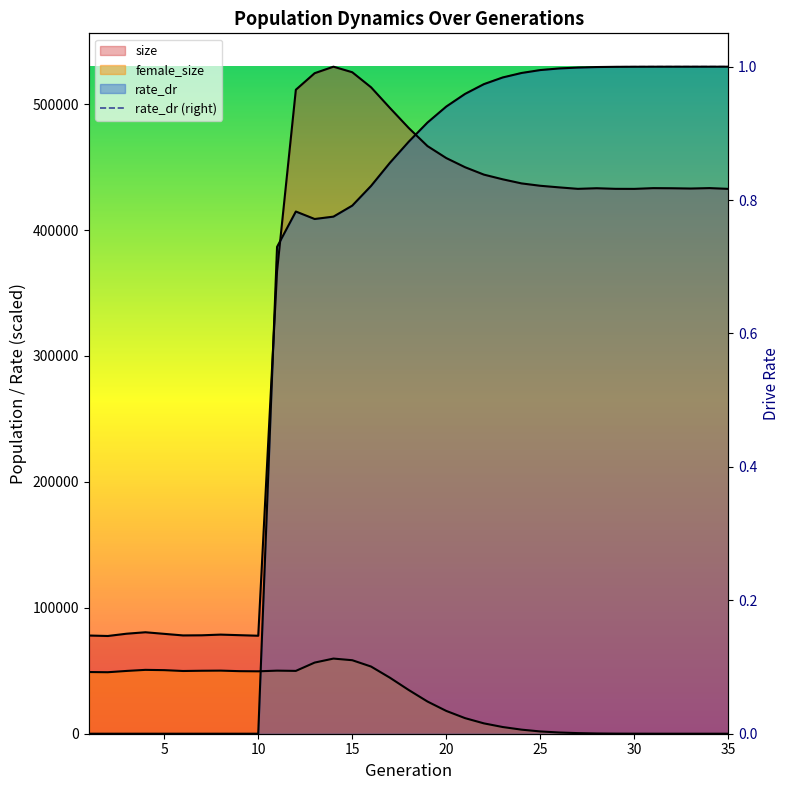

Reading left to right, extract all data points from this chart.

0.0	0.0	0.0	0.0	0.0	0.0	0.0	0.0	0.0	0.0	0.7	0.8	0.8	0.8	0.8	0.8	0.9	0.9	0.9	0.9	1.0	1.0	1.0	1.0	1.0	1.0	1.0	1.0	1.0	1.0	1.0	1.0	1.0	1.0	1.0